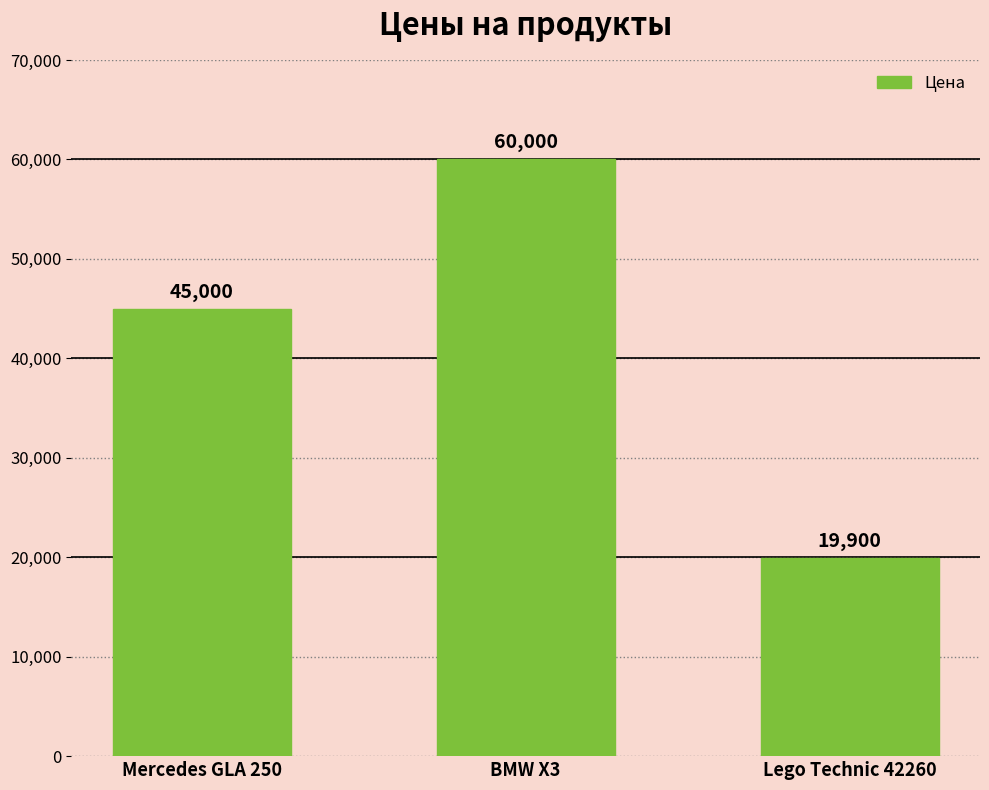

Approximately how many times larger is the value at BMW X3 compared to Lego Technic 42260?

3.0